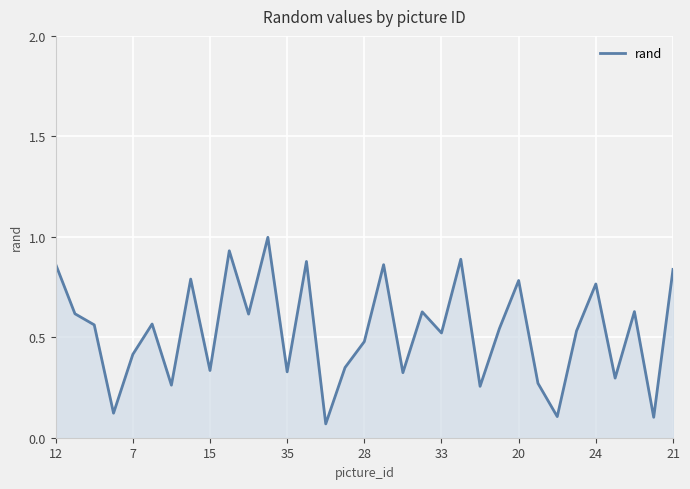

What is the greatest value displayed?

1.0